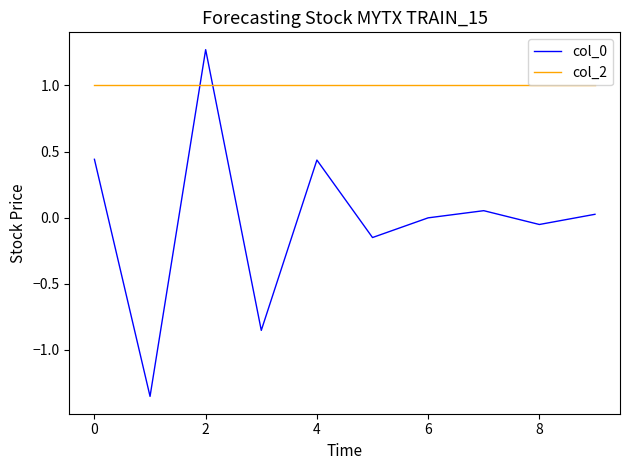

Which series has the largest total across all categories?

col_2